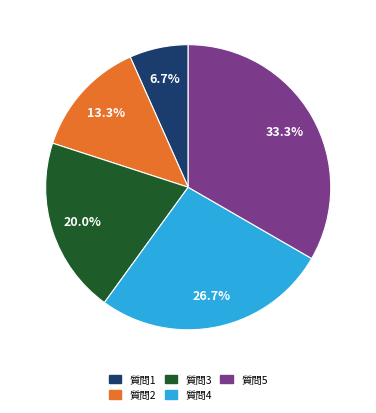

Do 質問5 and 質問2 together represent more than half of the pie?

No